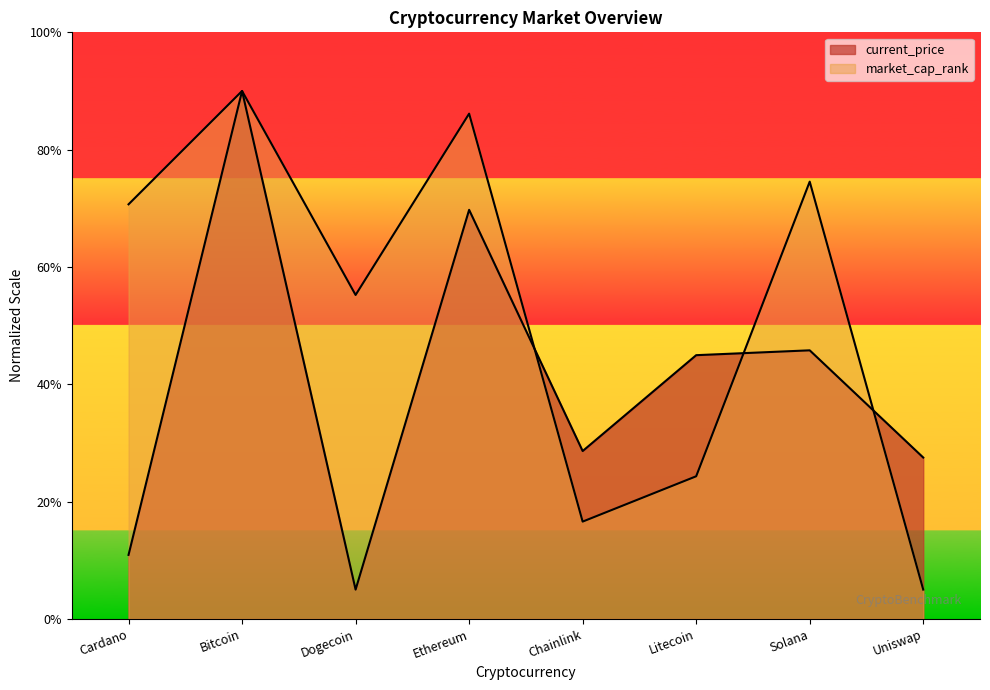

What is the sum of the values at Ethereum and Chainlink?

102.7